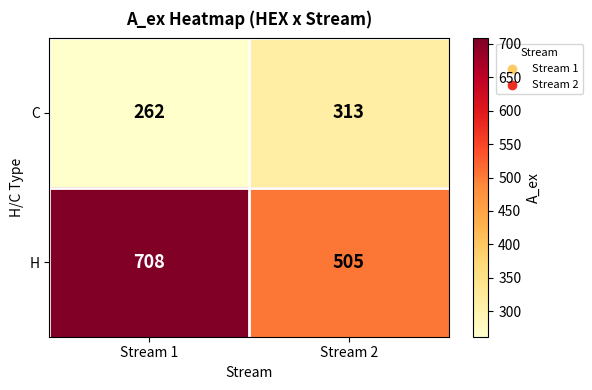

Is it true that C equals 262 at Stream 1?

True